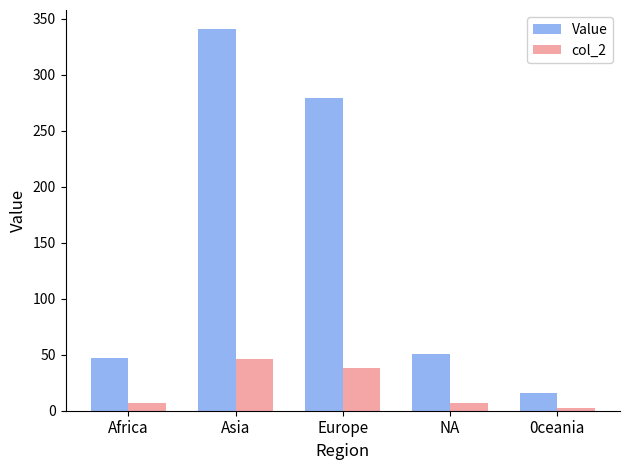

What is the maximum value for Value?

340.6